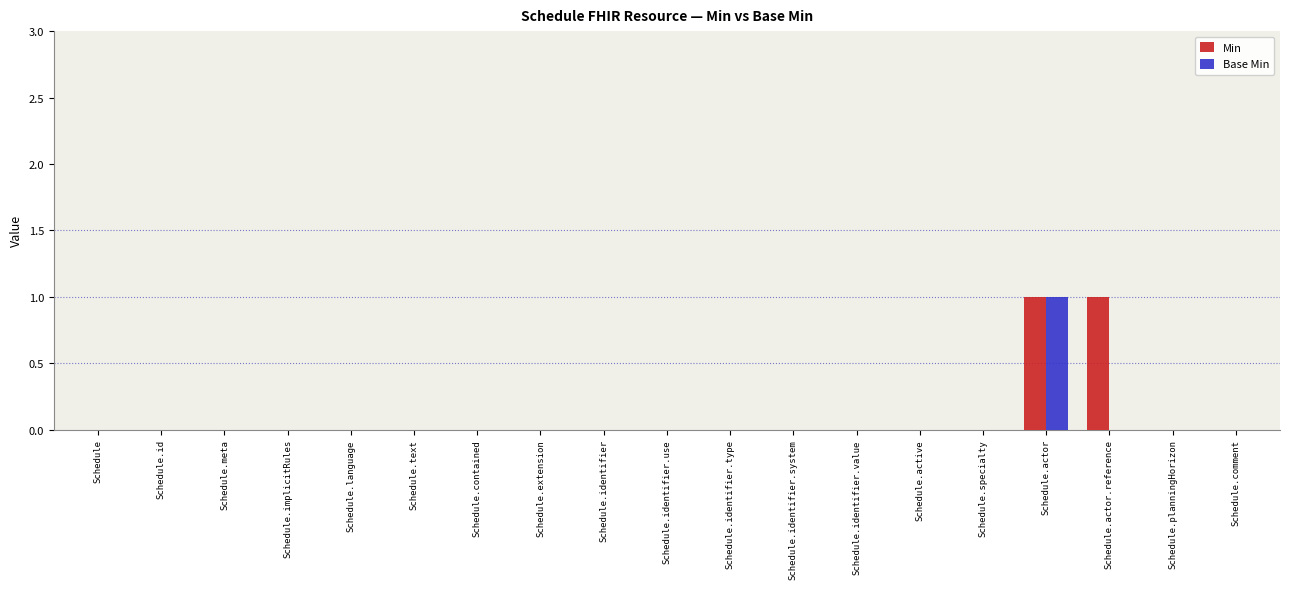

What is the maximum value for Min?

1